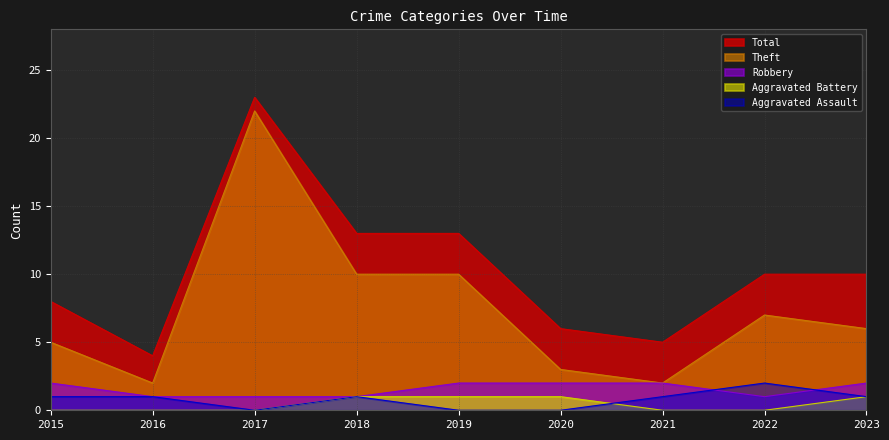

Is it true that Theft equals 3 at 2021?

False